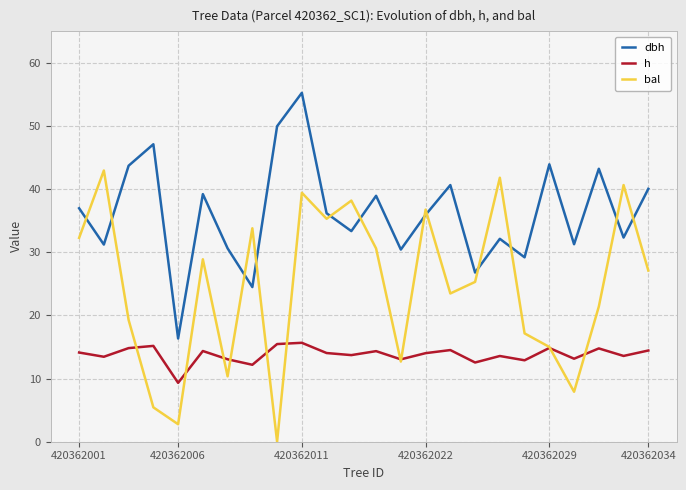

What is the sum of all dbh values?

869.0